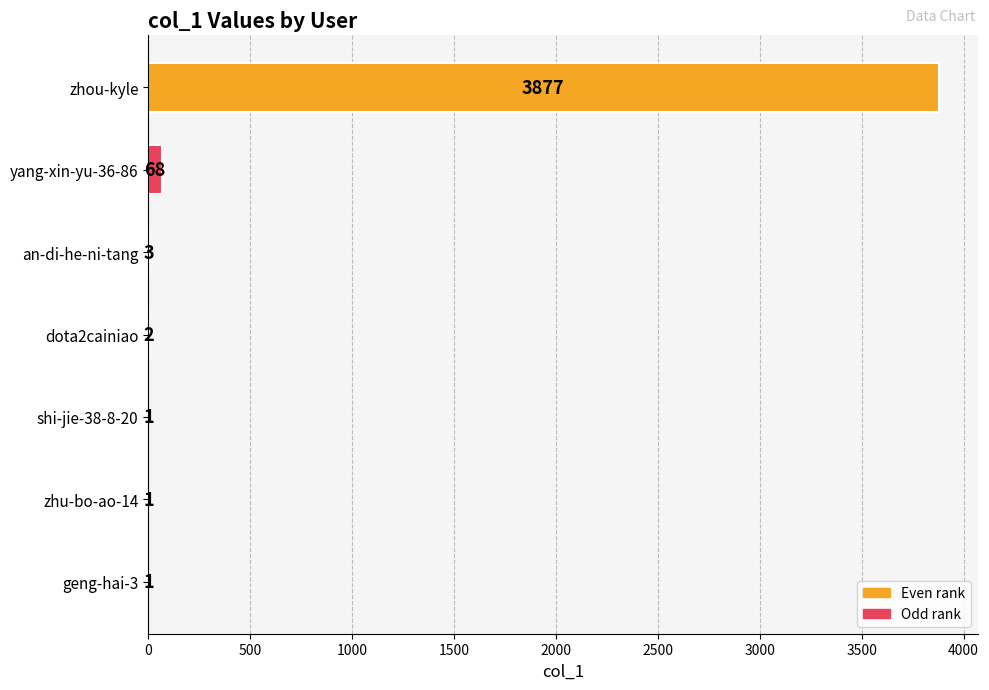

What is the sum of all values?

3953